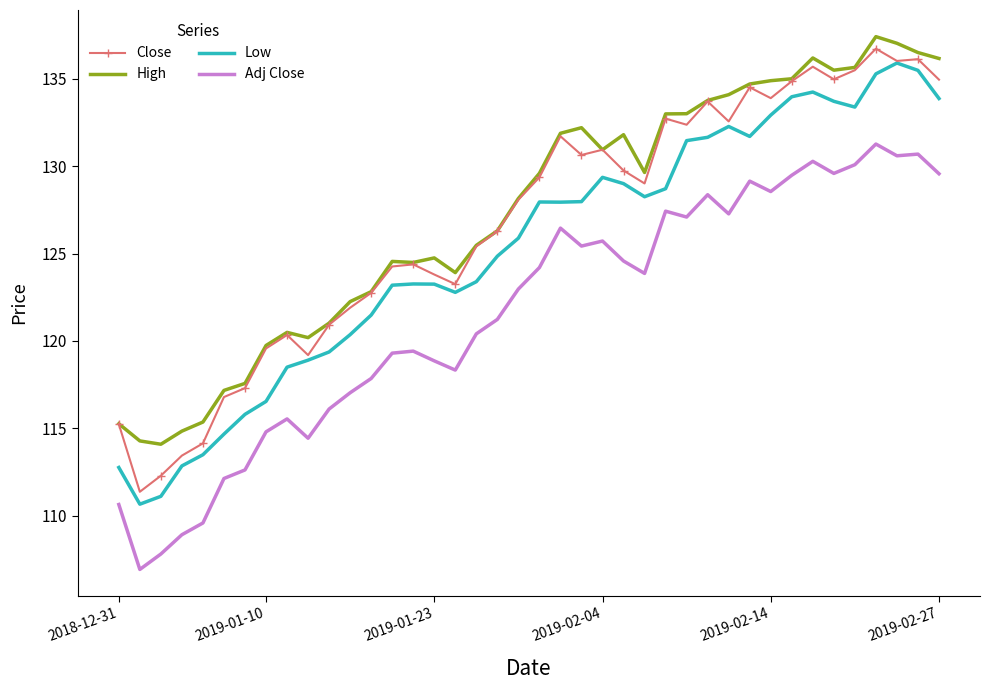

What is the highest value of the Low series?

135.9